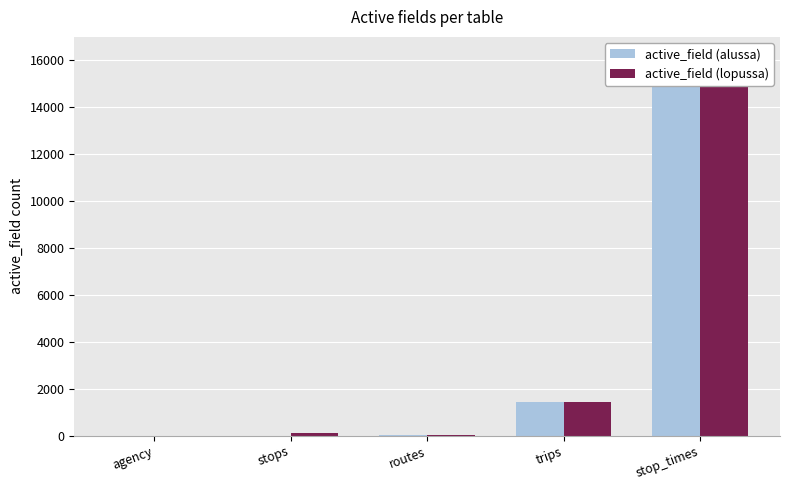

Rank the series by their average value, from lowest to highest.

active_field (alussa), active_field (lopussa)